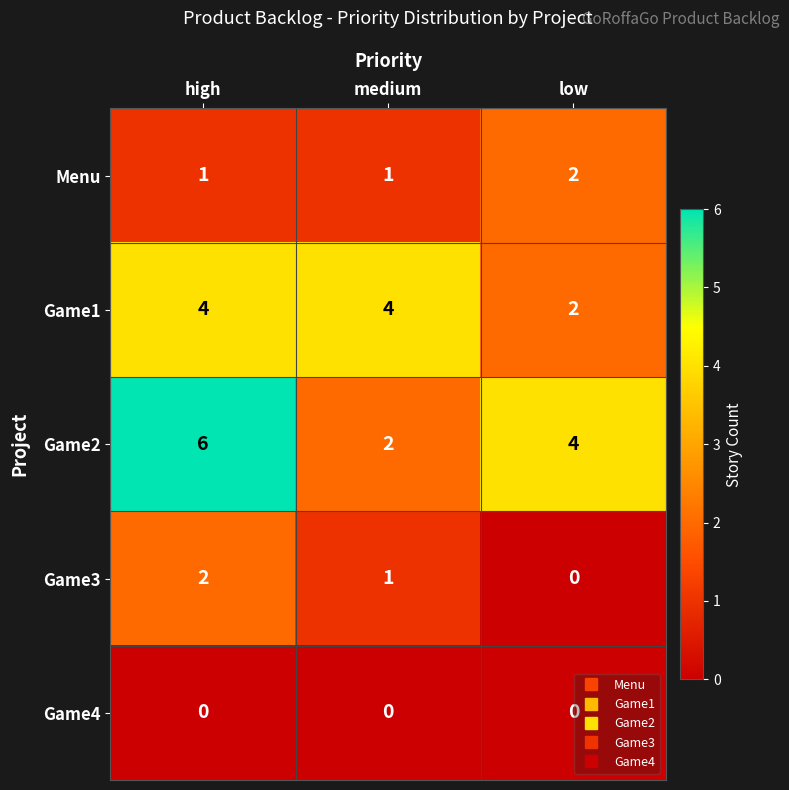

How many data points does each series have?

3